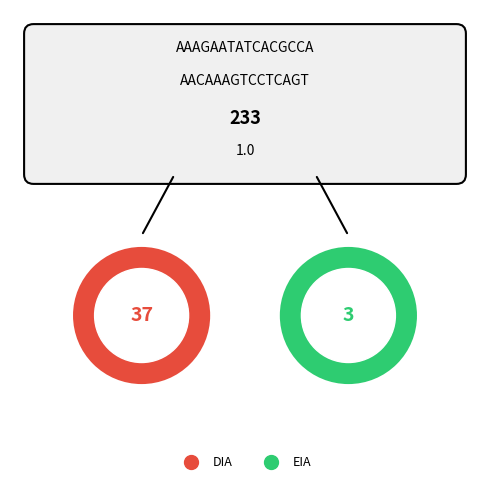

True or false: DIA accounts for 79% of the total.

False